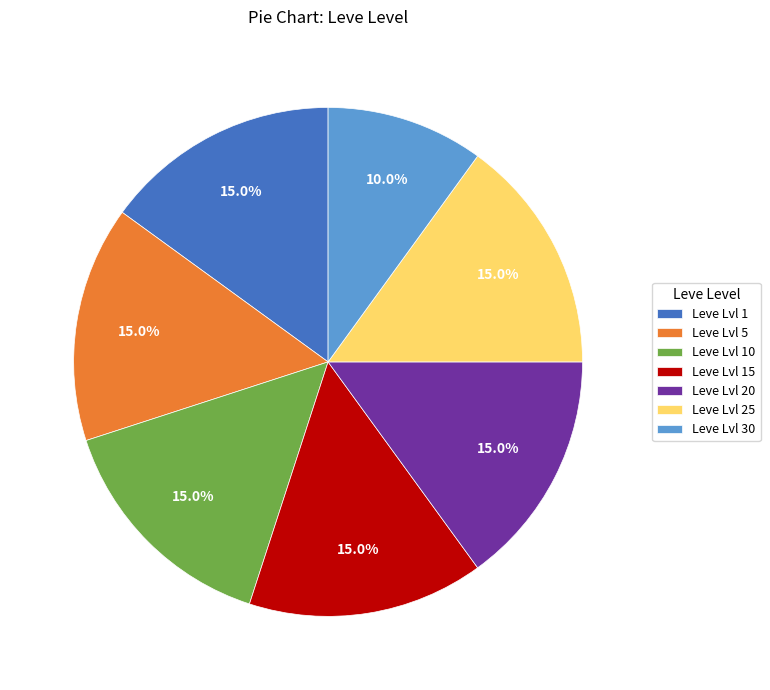

What percentage is NOT represented by Leve Lvl 10?

85.0%